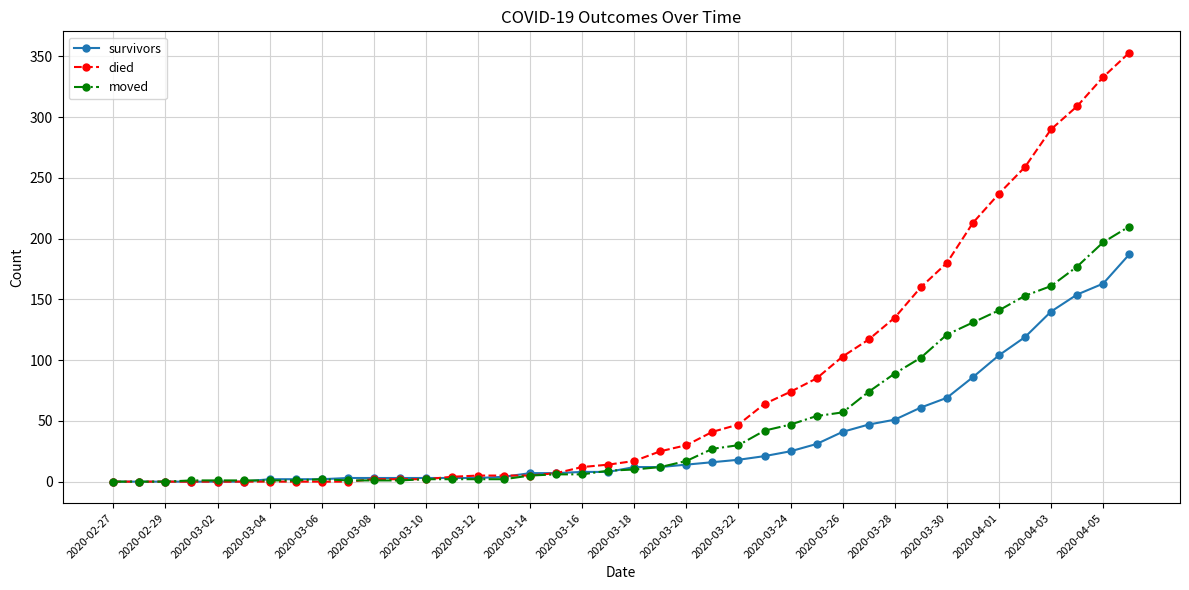

At how many categories does at least one series exceed 296?

3